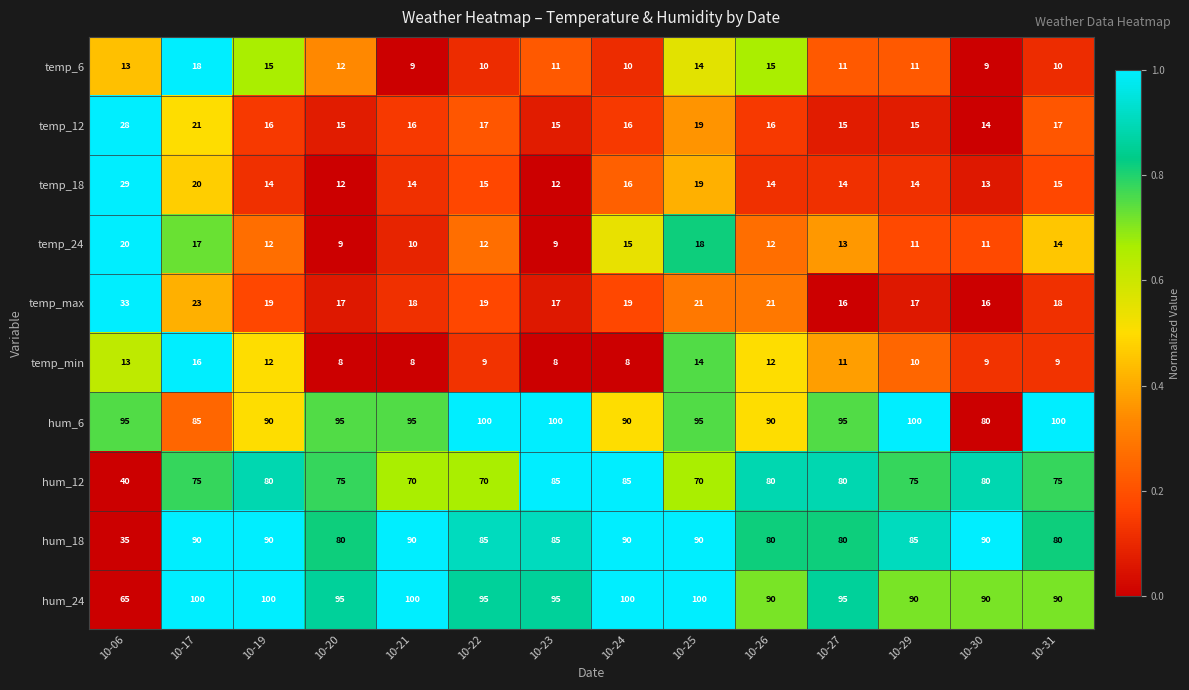

What is the sum of the hum_24 values at 10-26 and 10-17?

190